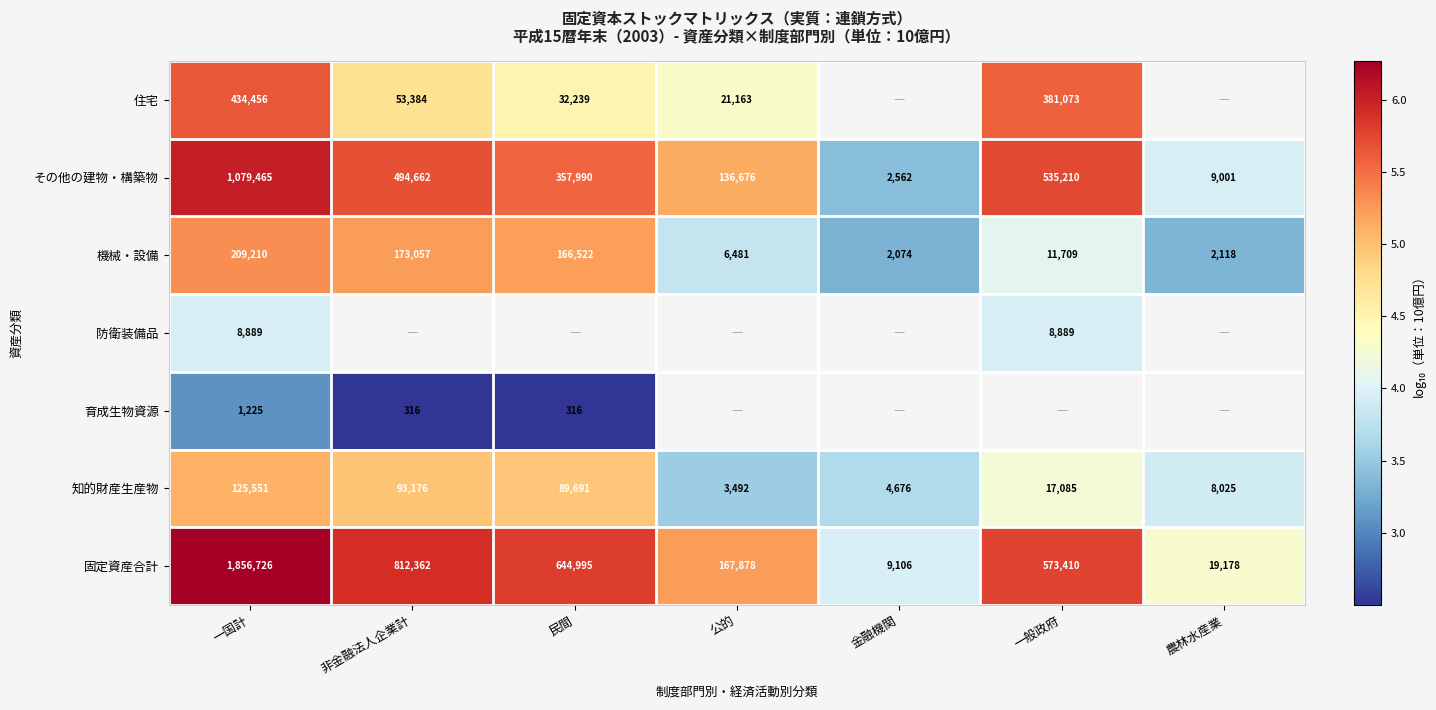

Which category has the highest value in the 機械・設備 series?

一国計